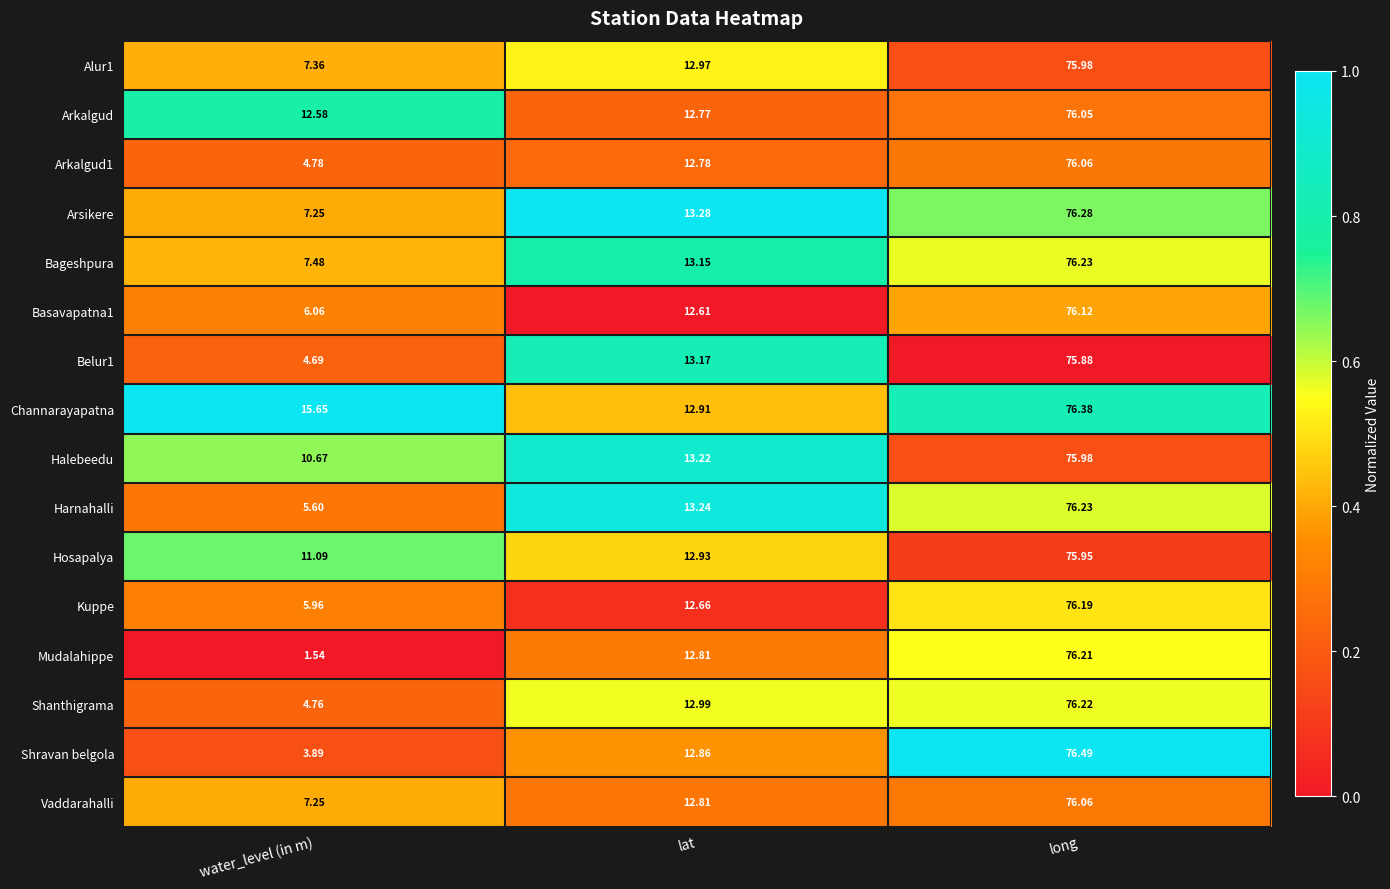

Which series changed the most between water_level (in m) and lat?

Mudalahippe